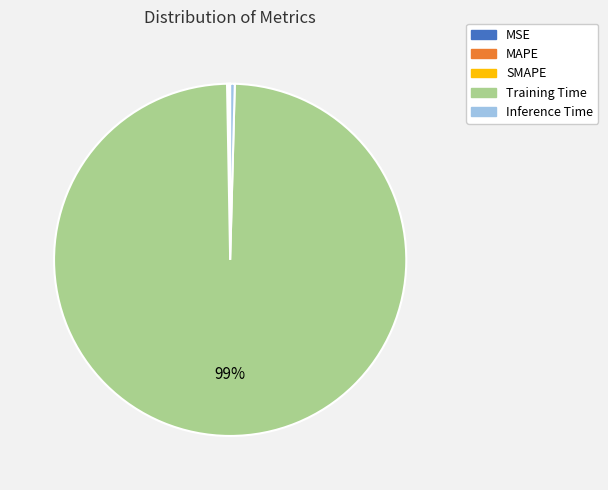

Which slice is the largest?

Training Time